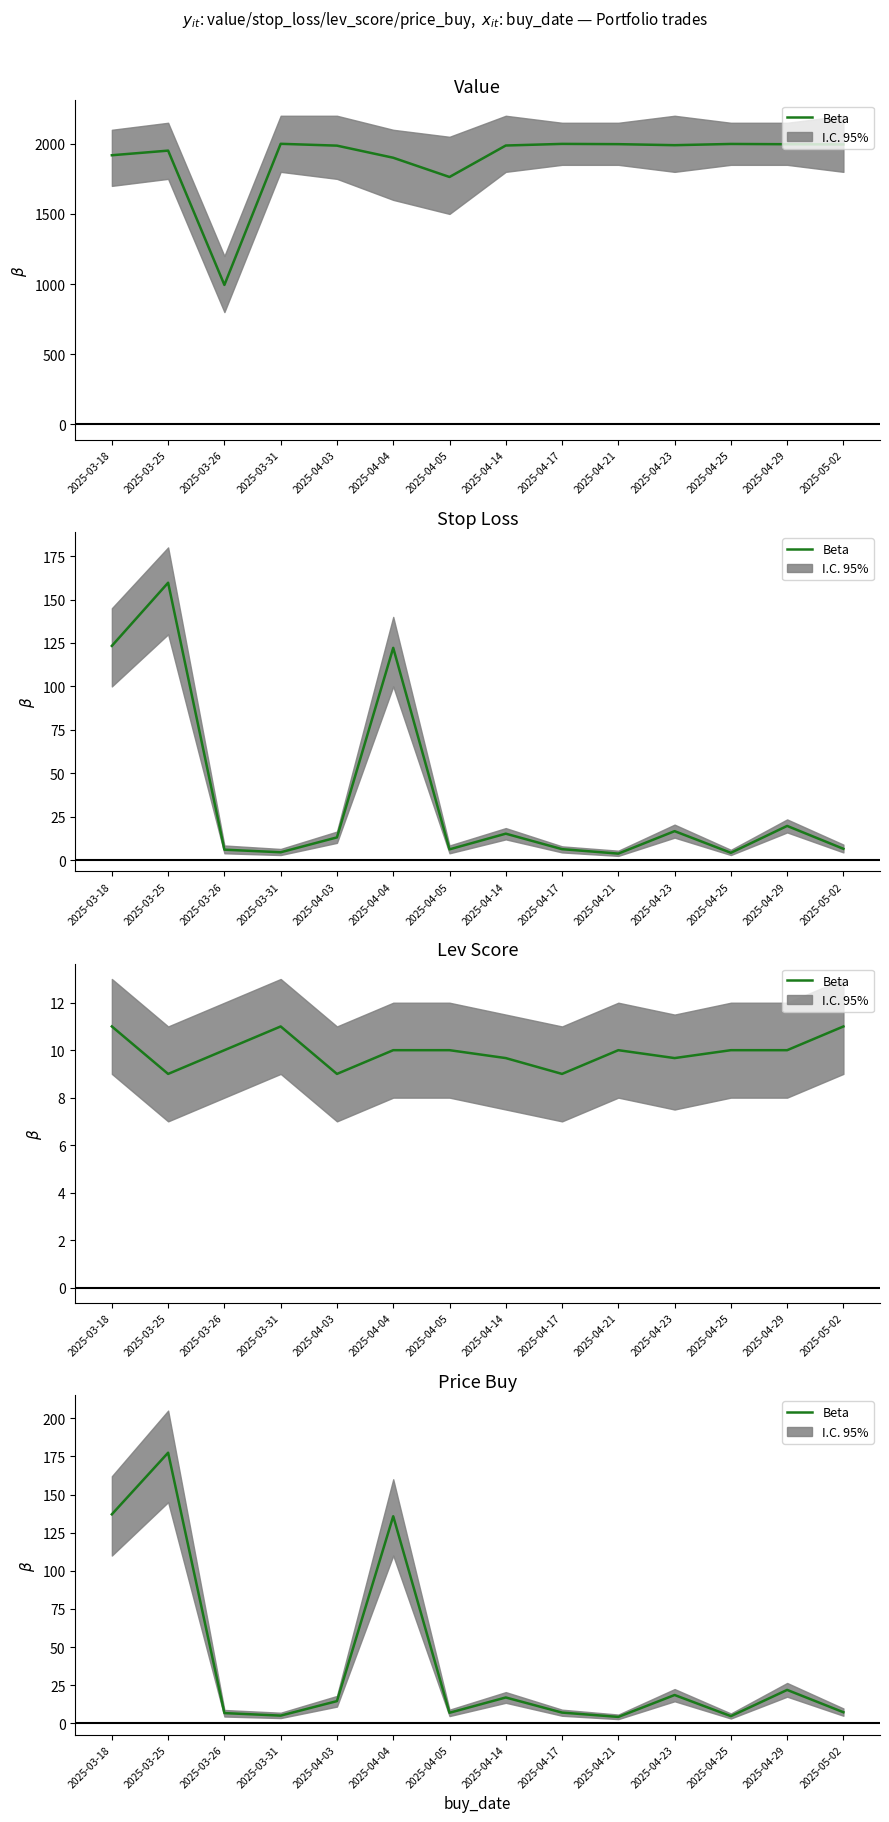

True or false: there are more than 1 points higher than both neighbors.

True